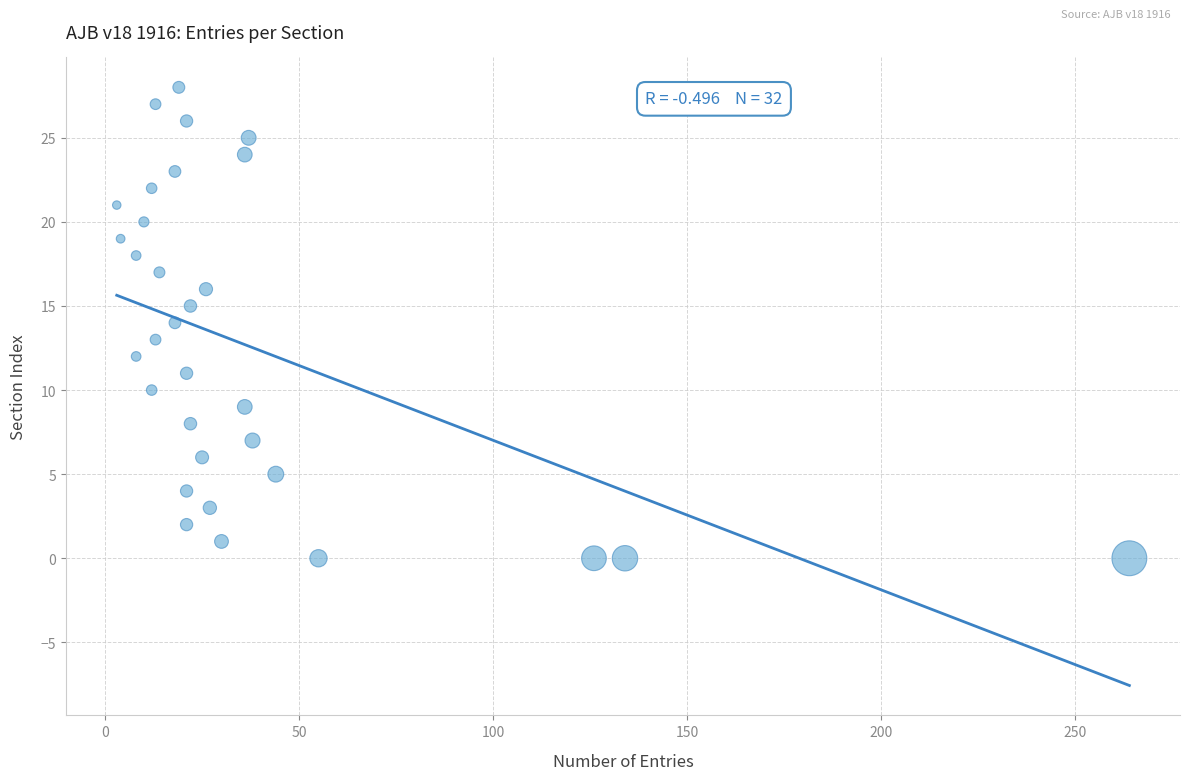

What is the range of Y values (max minus min)?

28